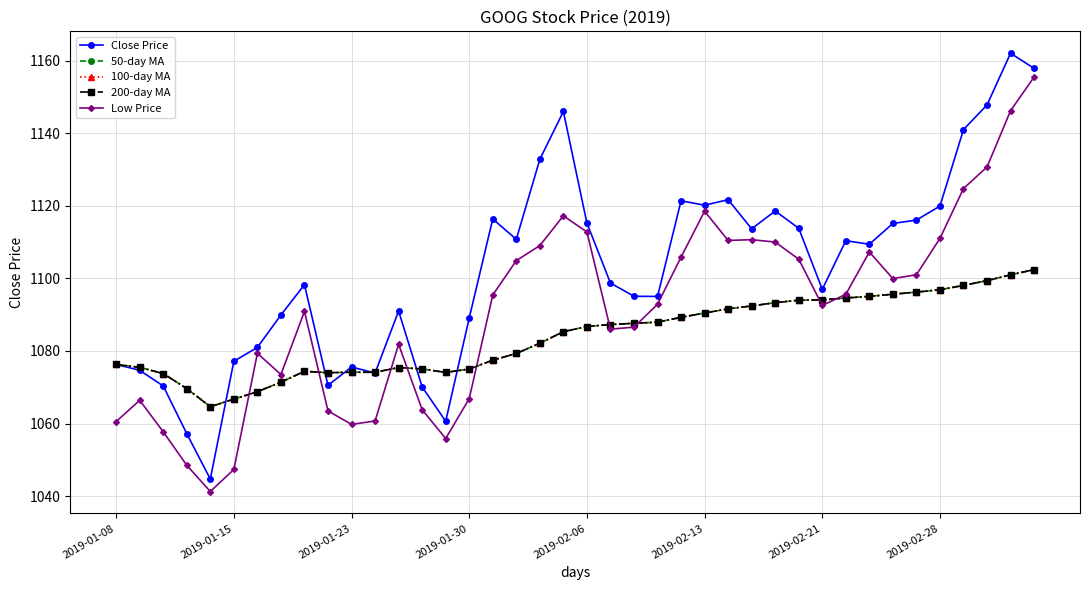

What is the sum of all 100-day MA values?

43360.6